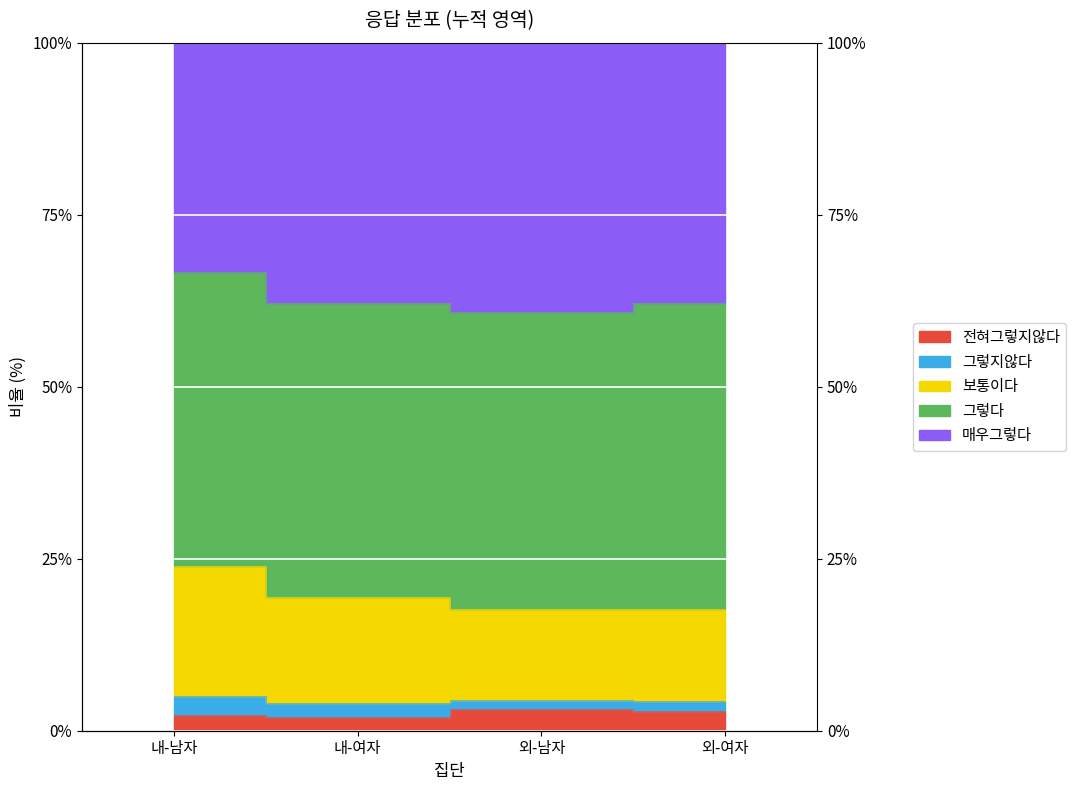

Rank the categories by 전혀그렇지않다 value from highest to lowest.

외-남자, 외-여자, 내-남자, 내-여자